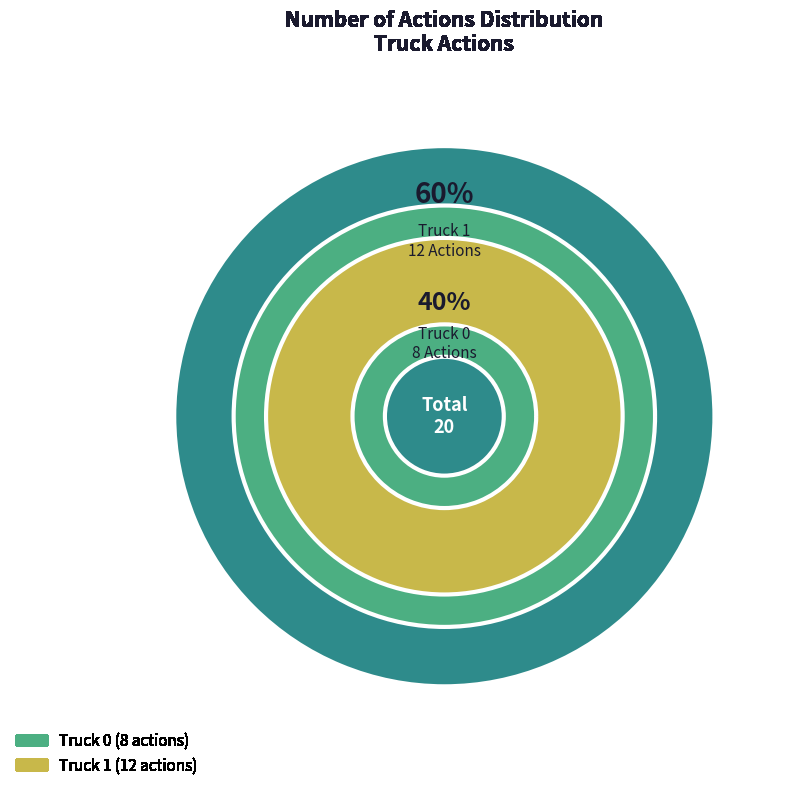

How many segments does this pie chart have?

2